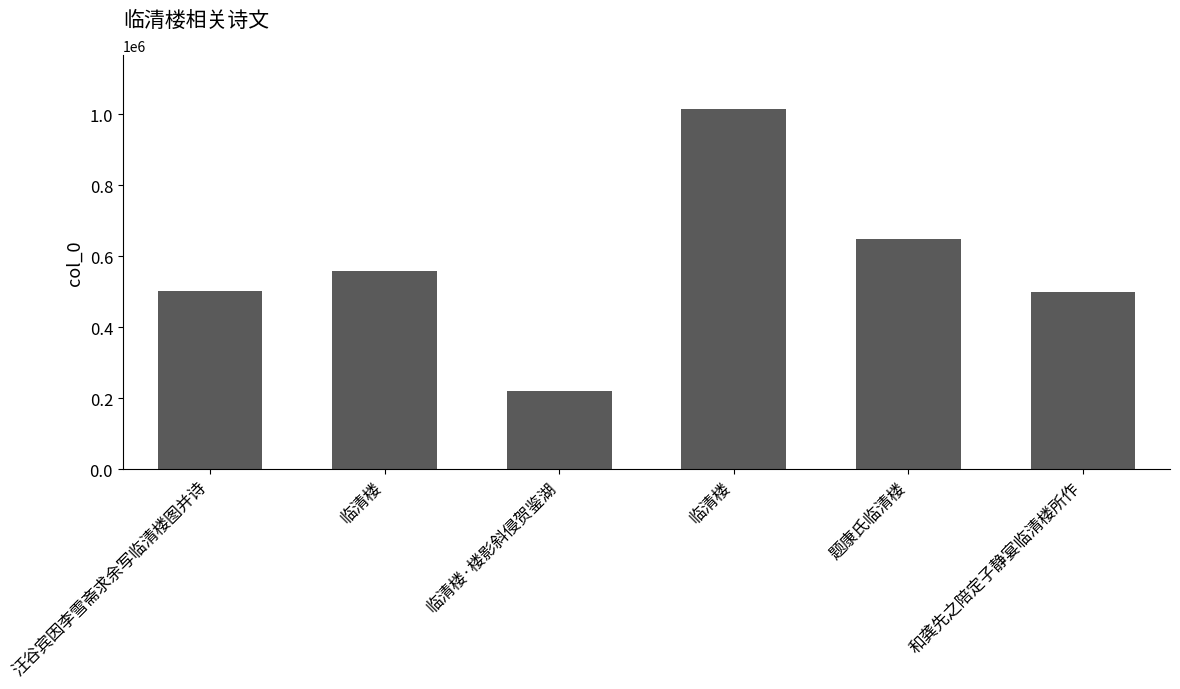

True or false: the data shows 1144908 at 题康氏临清楼.

False